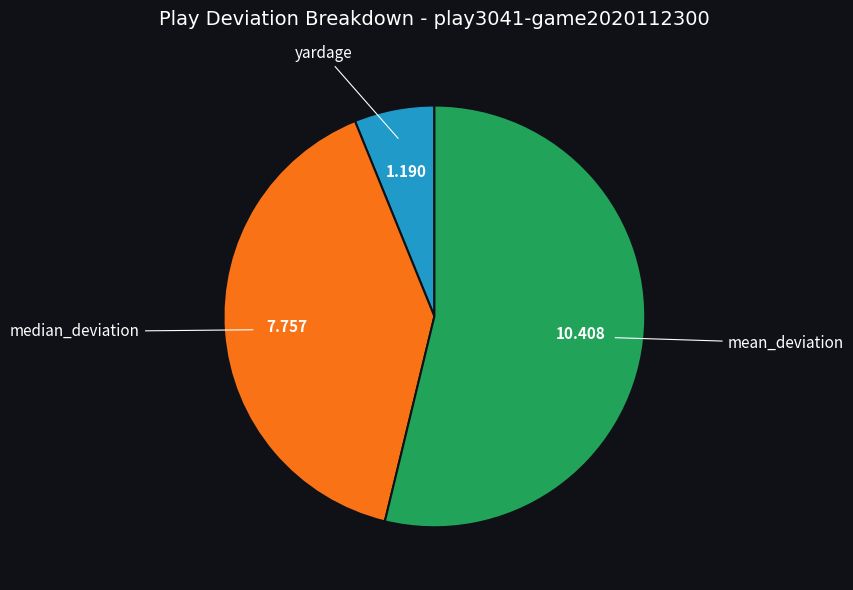

How many segments does this pie chart have?

3